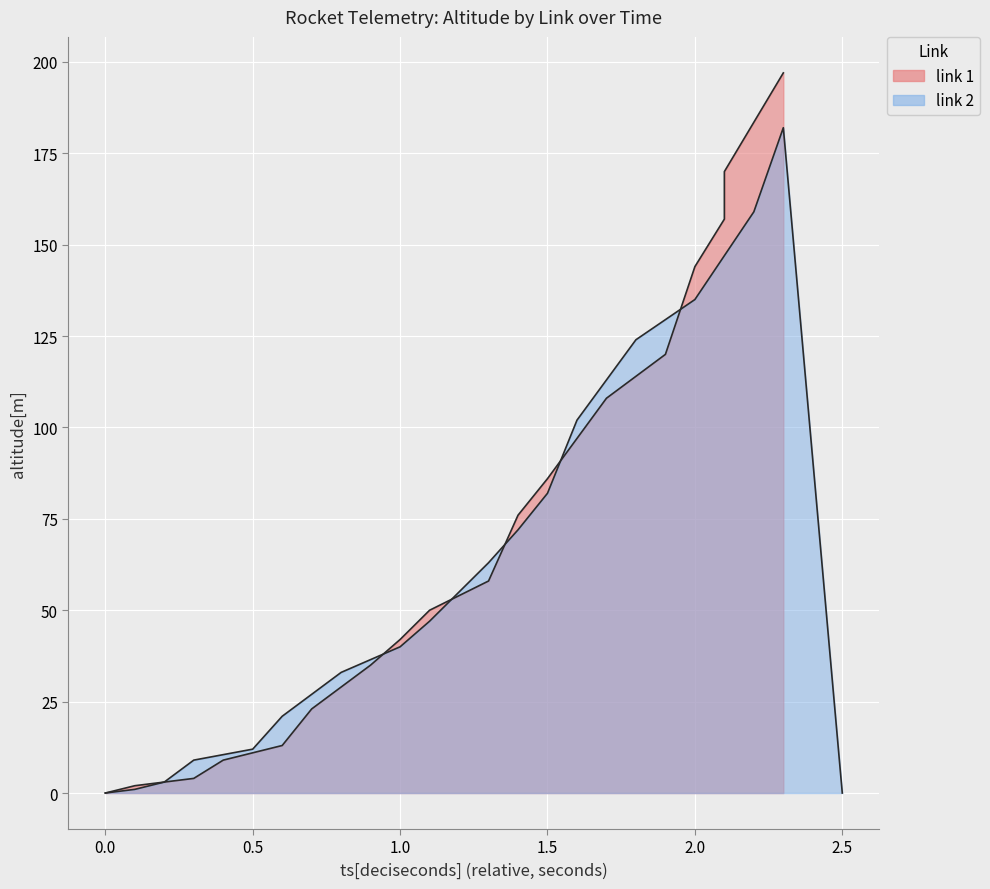

True or false: link2_altitude has a value of 55 at 1.0.

False